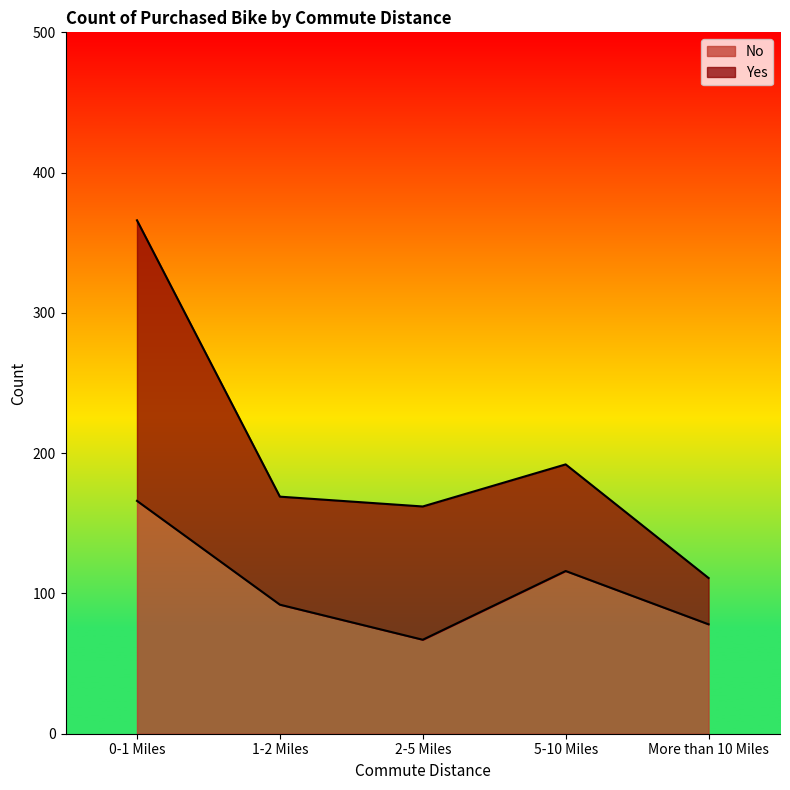

What is the label of the 1st point from the left?

0-1 Miles